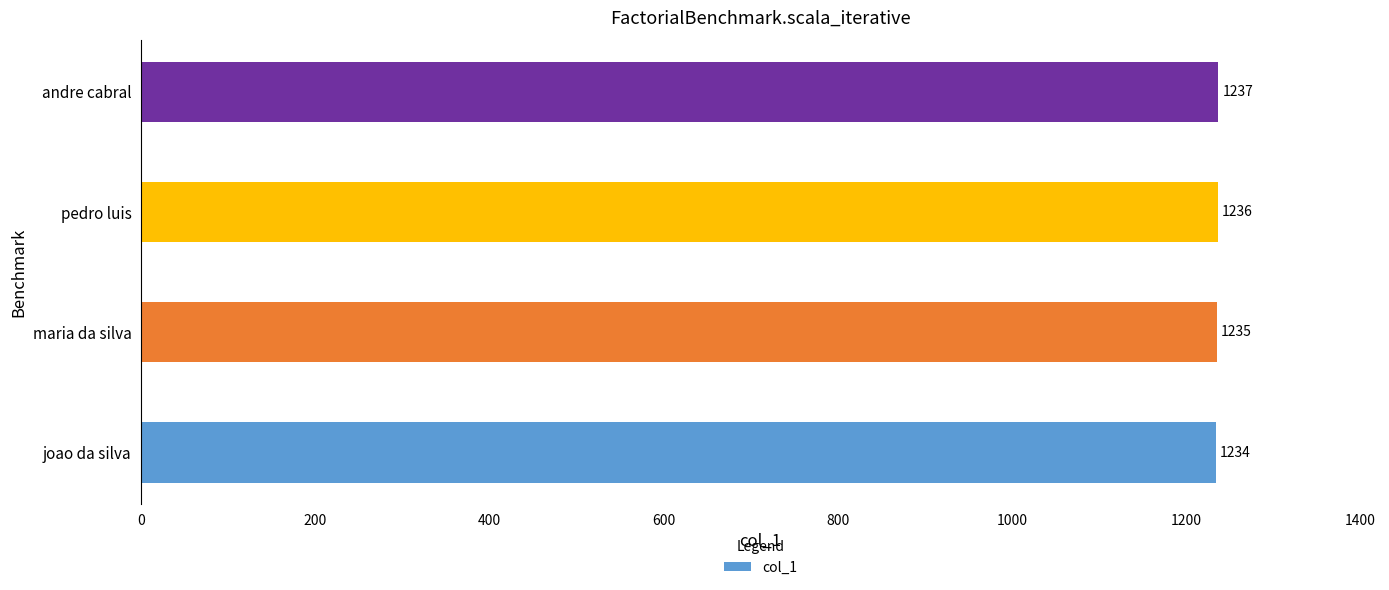

Where is the data nearest to the value 1235?

maria da silva